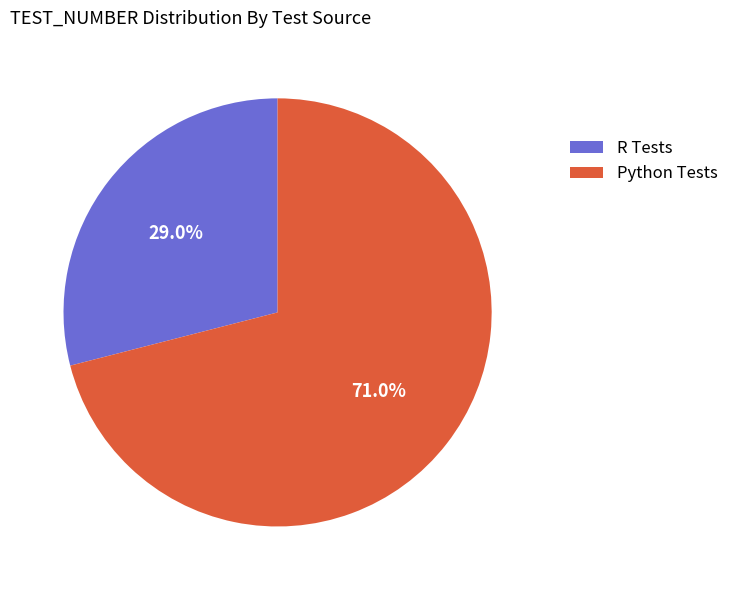

Count the number of slices in the pie.

2